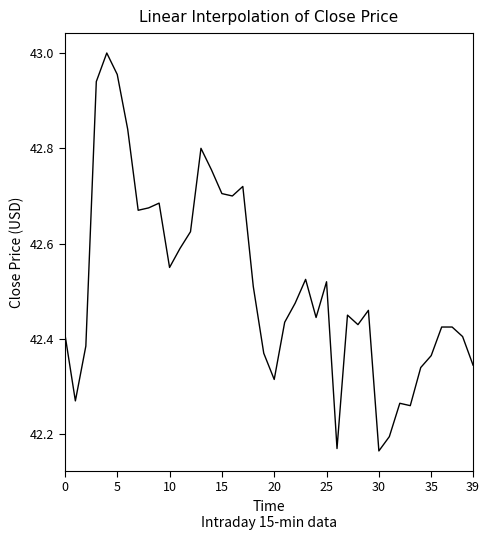

What is the difference between the maximum and minimum values?

0.8